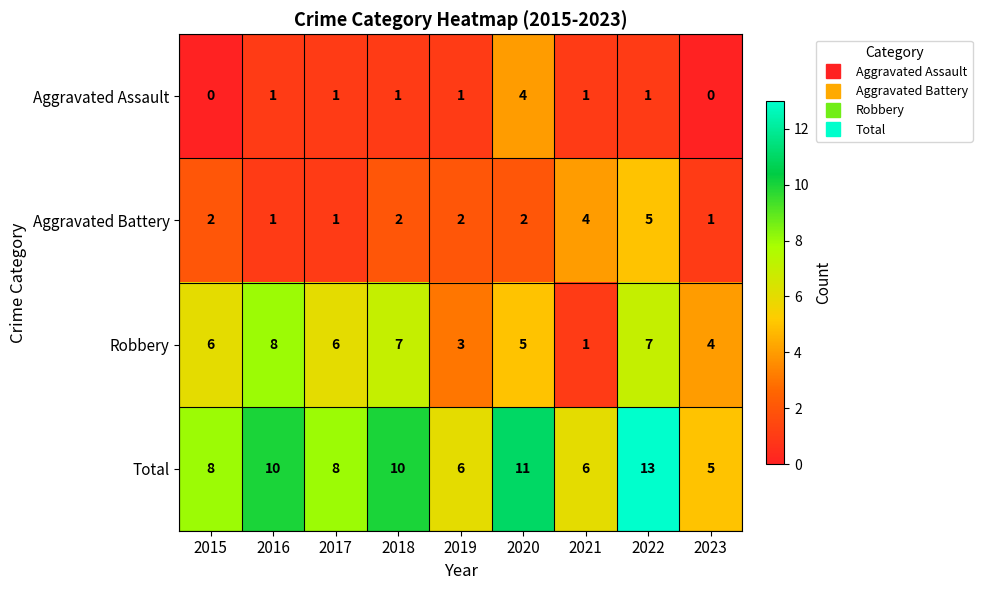

The Total series shows 17 at 2016. True or false?

False